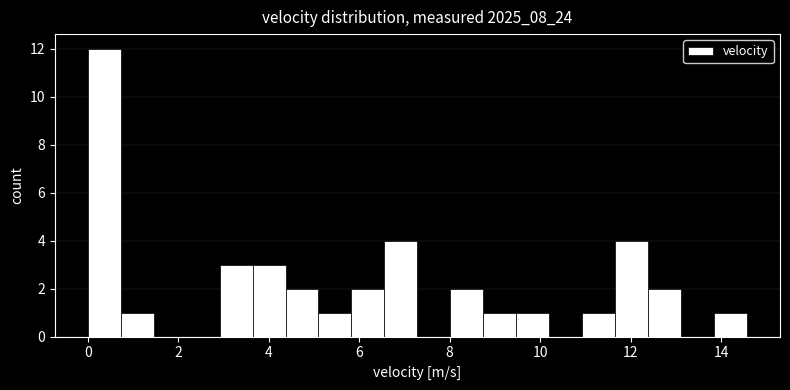

Around what value on the x-axis is the tallest bar? Give the approximate position of its centre, as read against the axis.

0.4